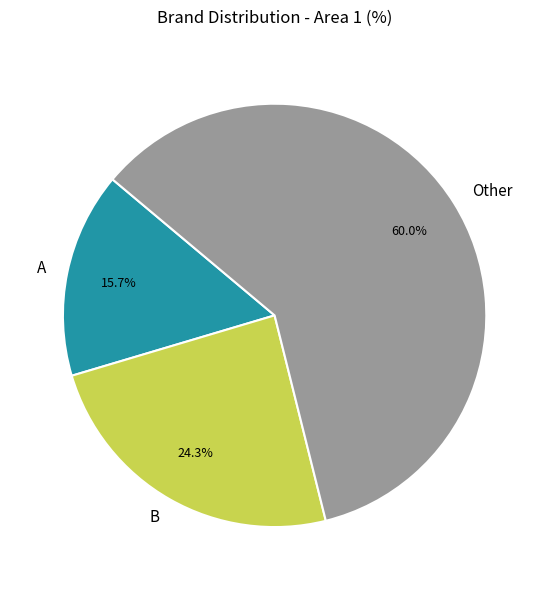

Which category has the smallest portion of the pie?

A